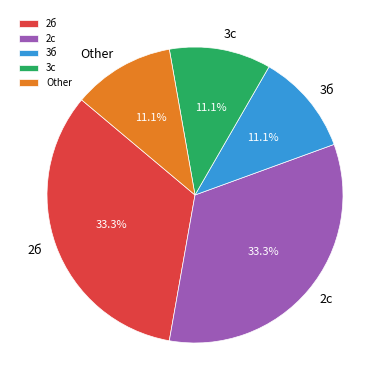

Is there any slice that represents more than half of the pie?

No